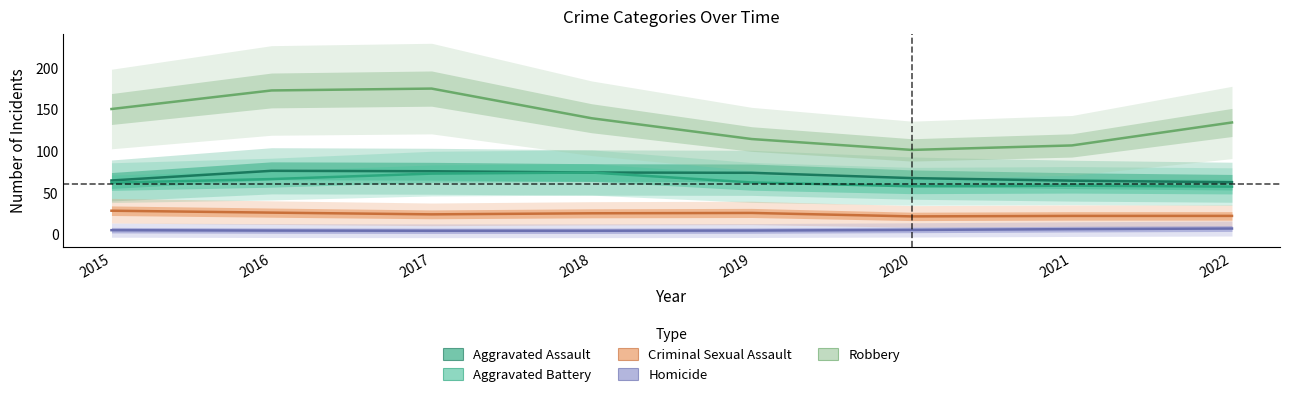

Rank the series at 2019 from lowest to highest value.

Homicide, Criminal Sexual Assault, Aggravated Battery, Aggravated Assault, Robbery